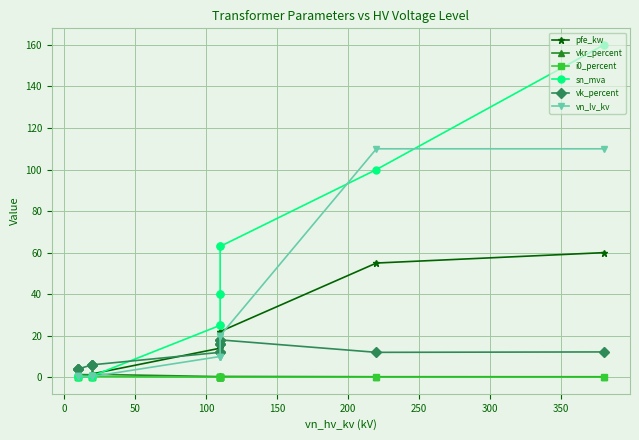

What is the difference between the maximum and minimum values in the vn_lv_kv series?

109.6